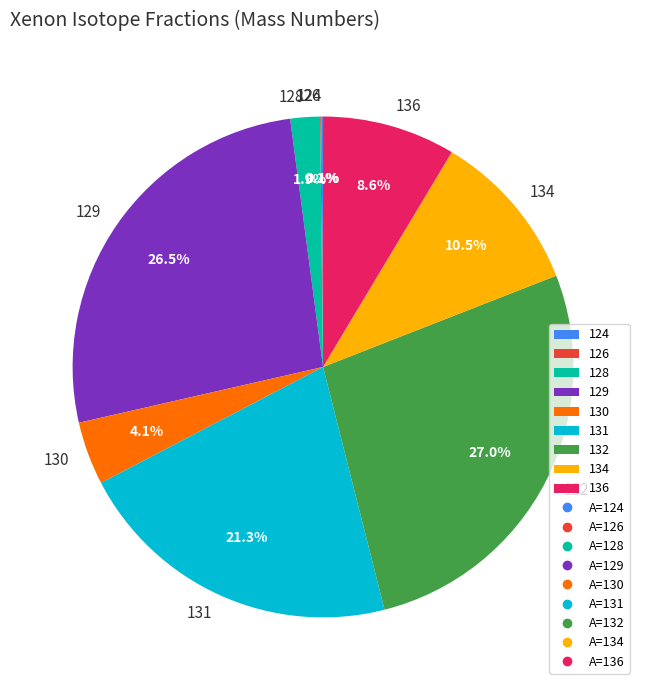

True or false: 129 accounts for 14% of the total.

False